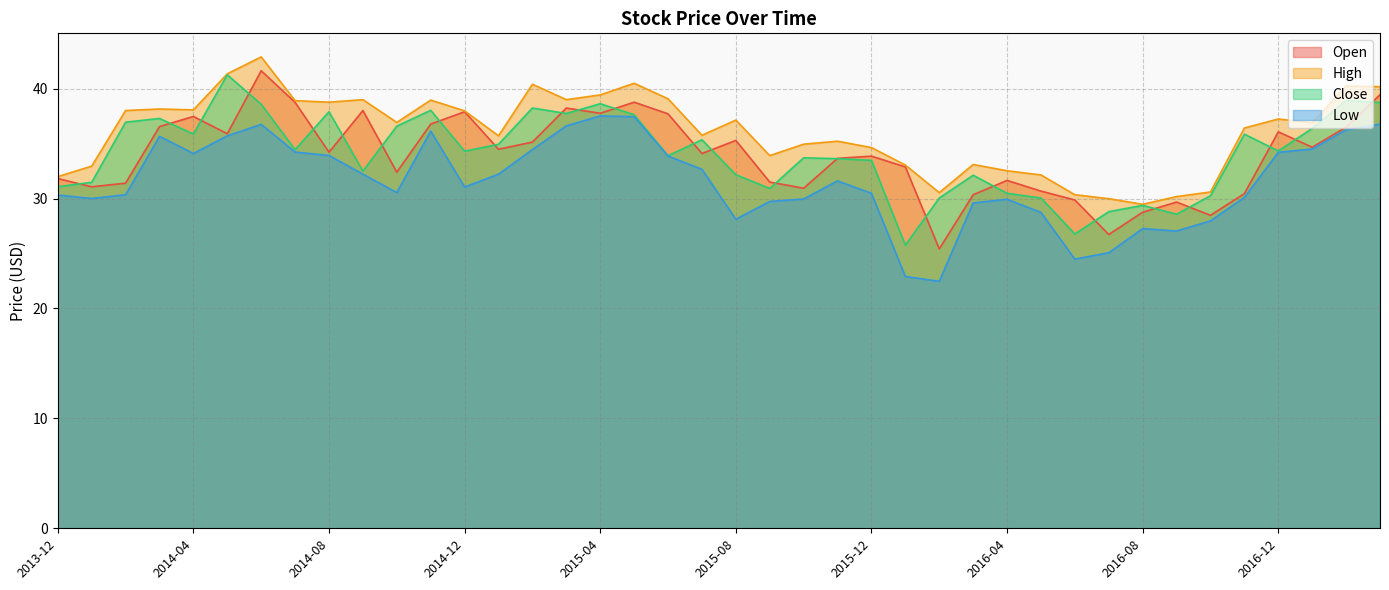

Where does the Open series first go above 34?

2014-03